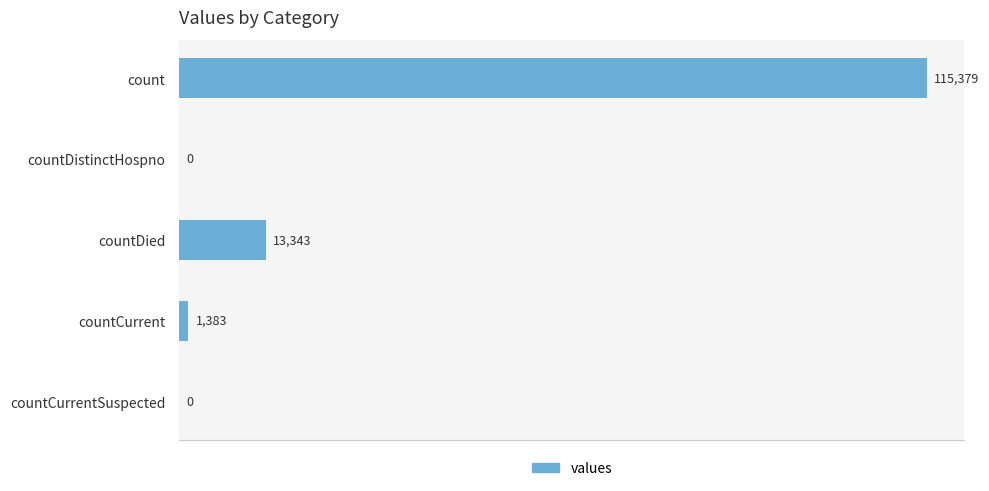

Which label corresponds to the largest value in the chart?

count